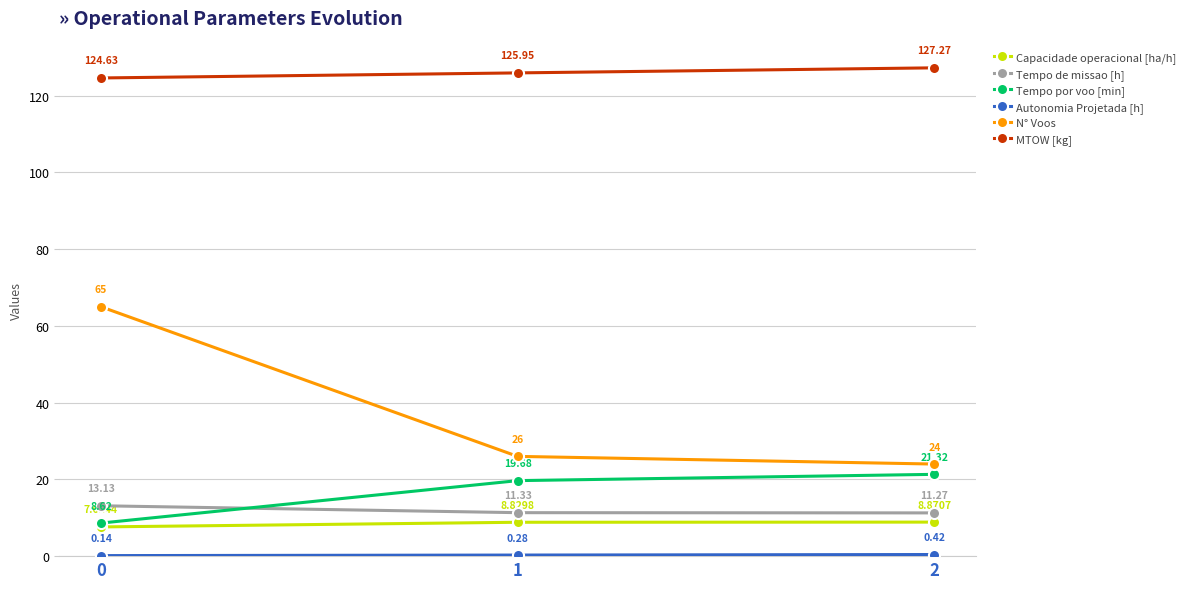

Rank the categories by MTOW [kg] value from highest to lowest.

2, 1, 0